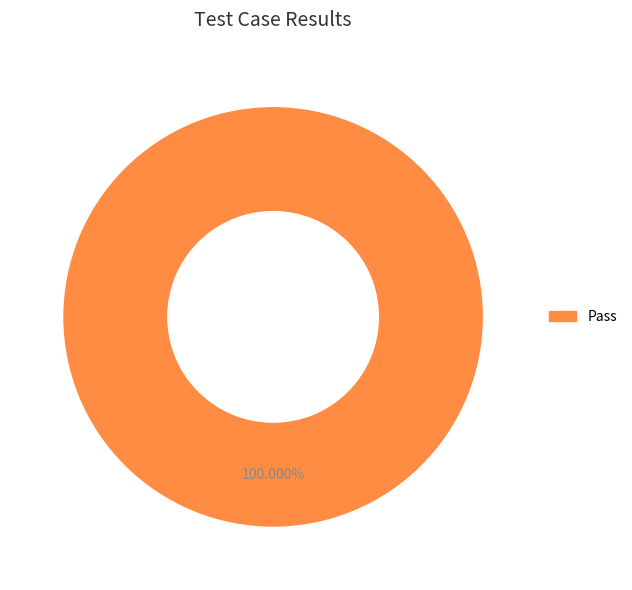

Is there a majority slice in this chart?

Yes